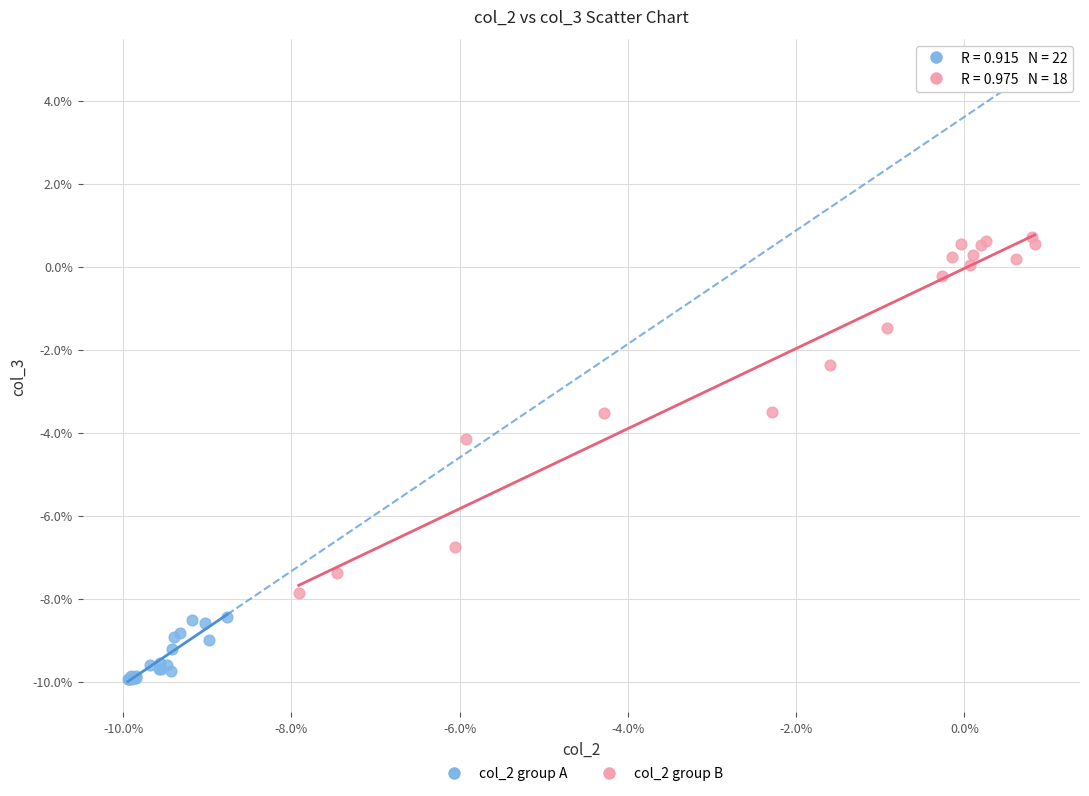

What are all the series names shown in the legend?

col_2 group A, col_2 group B